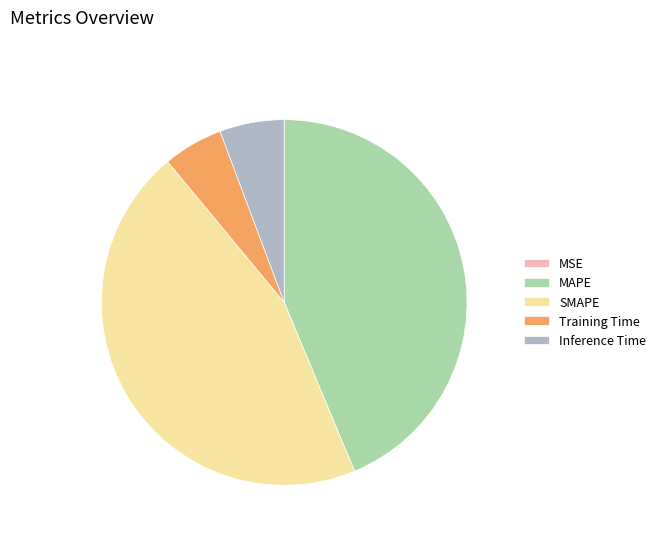

What is the largest slice in the pie chart?

SMAPE